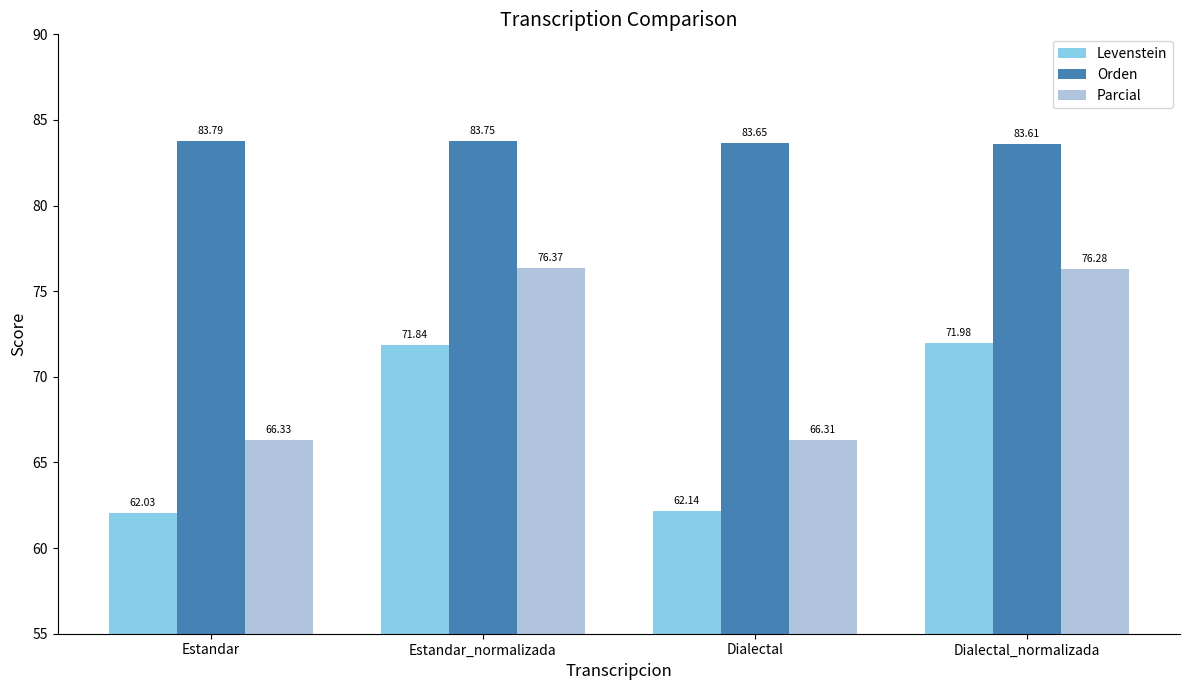

At which category does the chart reach its peak across all series?

Estandar